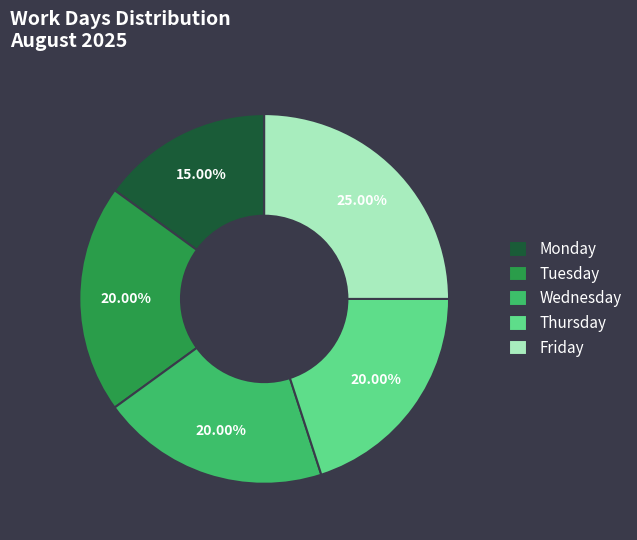

Does any single category account for the majority?

No